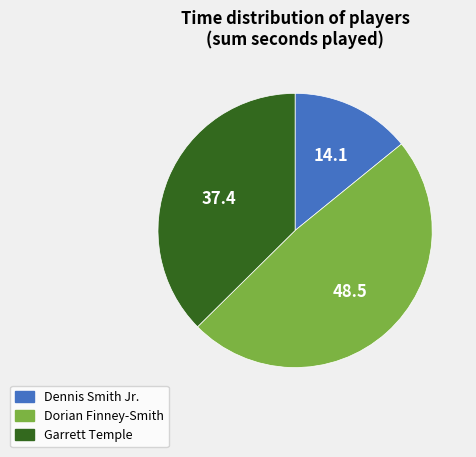

The Garrett Temple slice represents 44% of the pie. True or false?

False